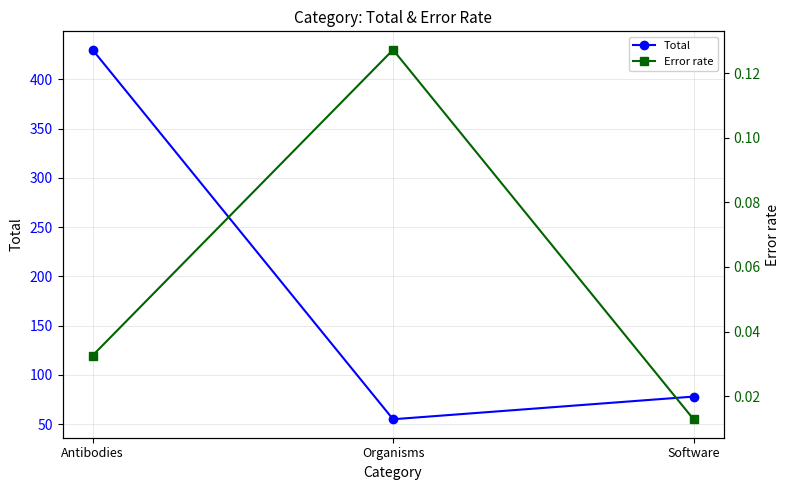

Between Organisms and Software, which series saw the biggest shift?

Total